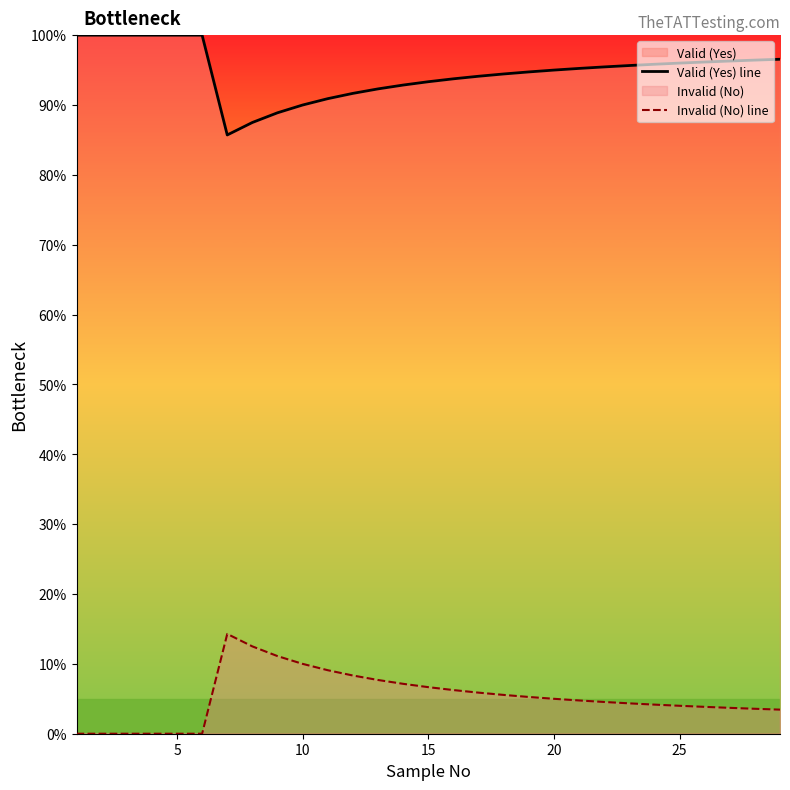

What is the difference between the maximum and minimum values in the Valid (Yes) line series?

14.3